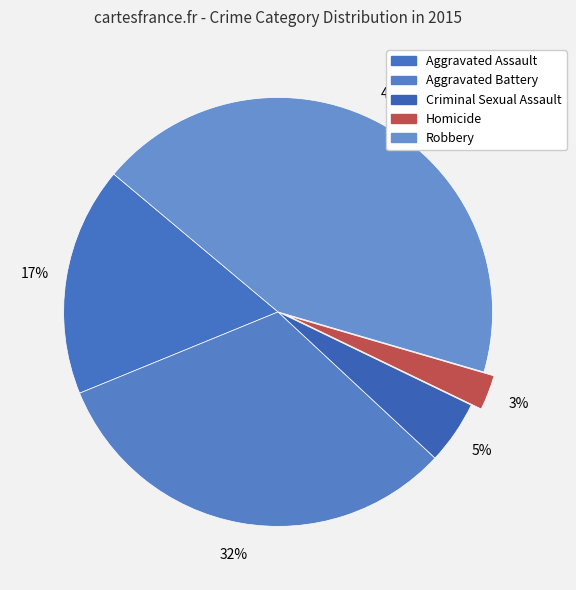

How many segments does this pie chart have?

5